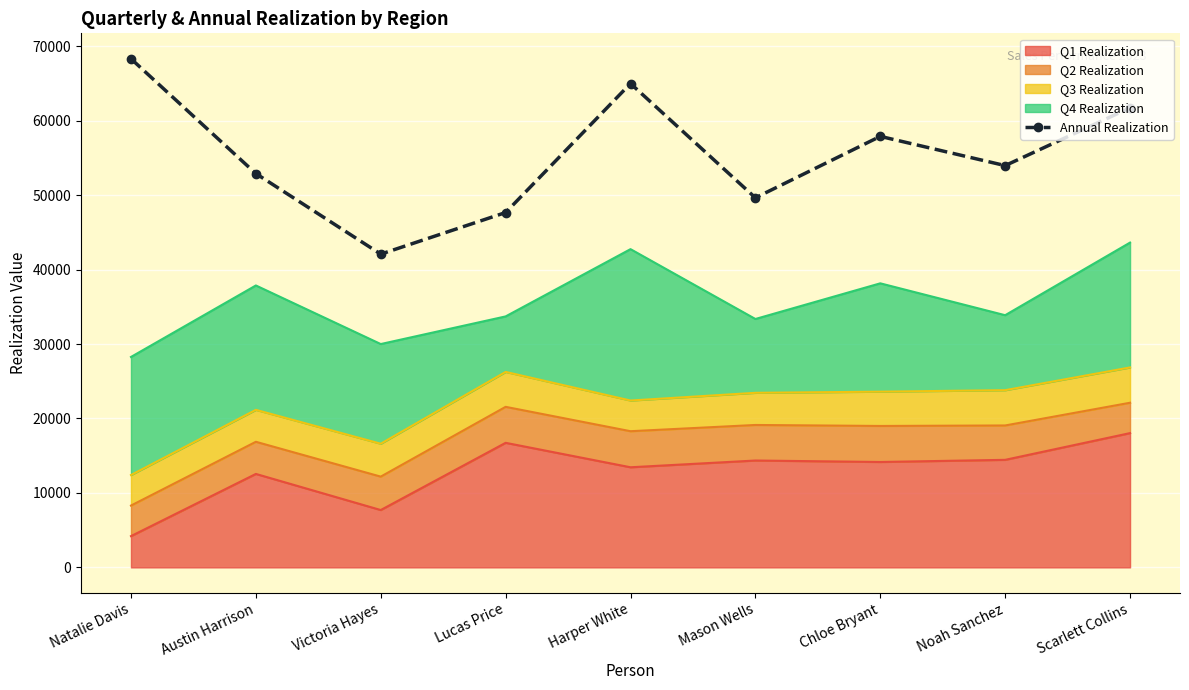

What is the label of the 2nd point from the left?

Austin Harrison